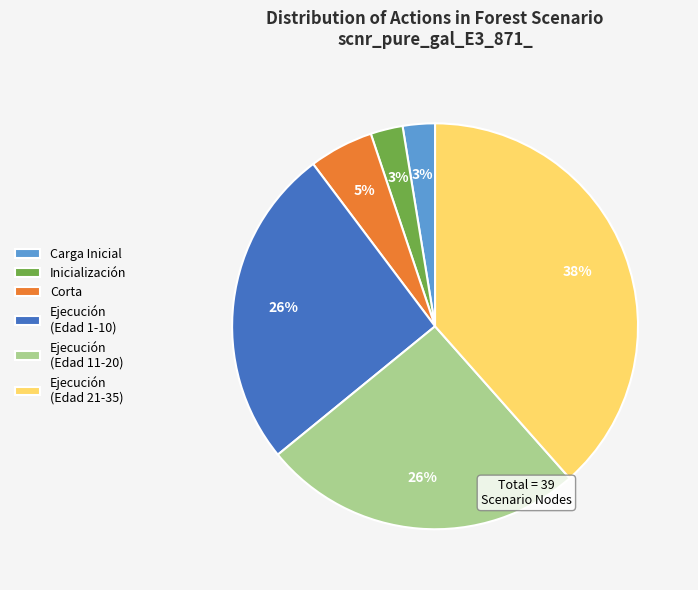

Which slice is the largest?

Ejecución (Edad 21-35)